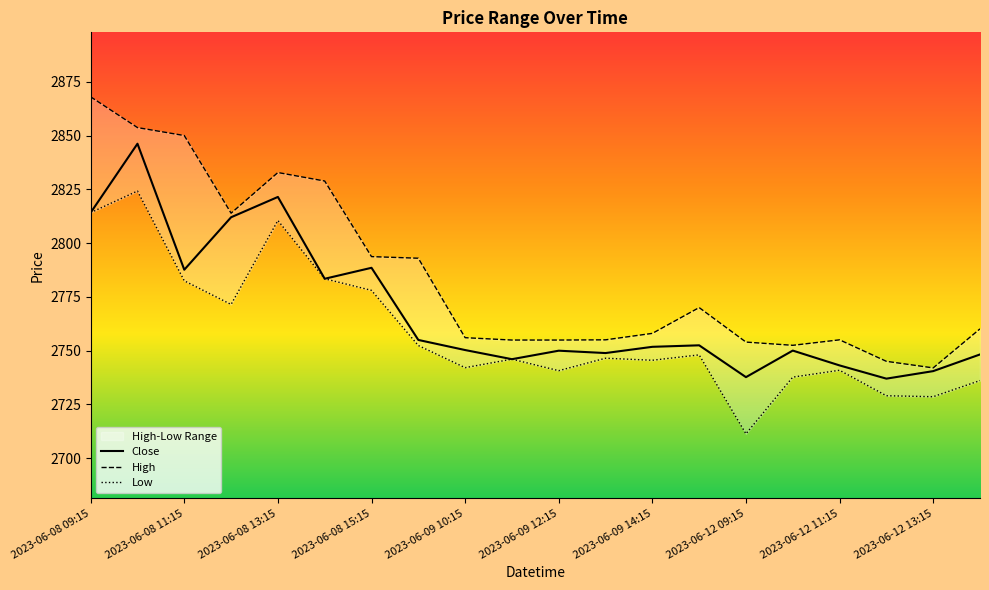

Which series changed the most between 2023-06-08 09:15 and 13?

High